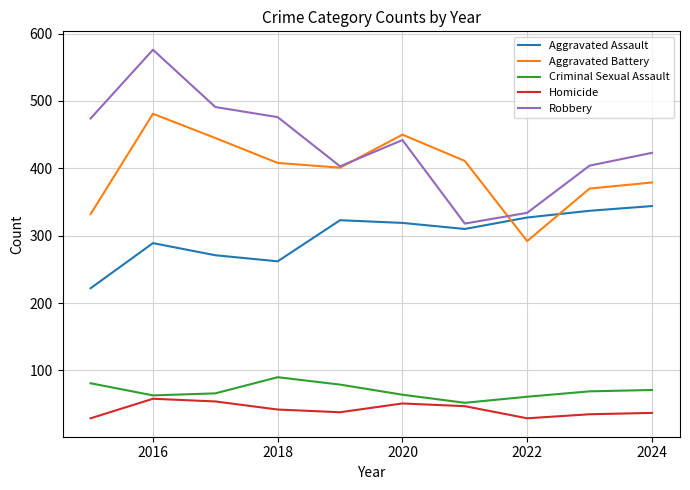

True or false: Homicide and Aggravated Battery cross at least once.

False